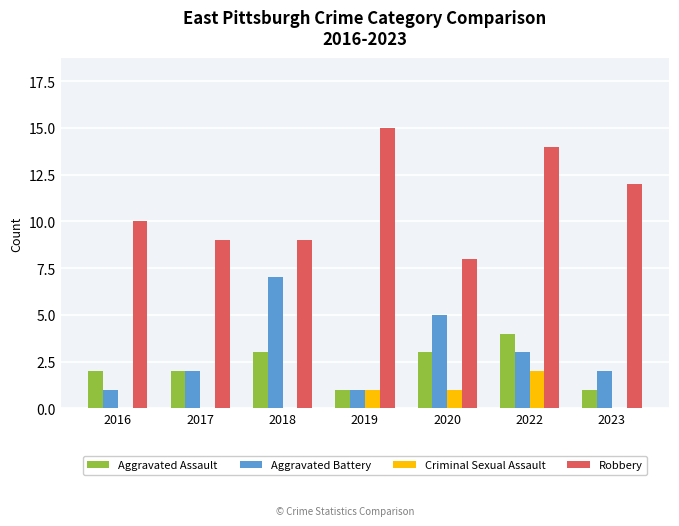

Which category has the highest value in the Aggravated Assault series?

2022